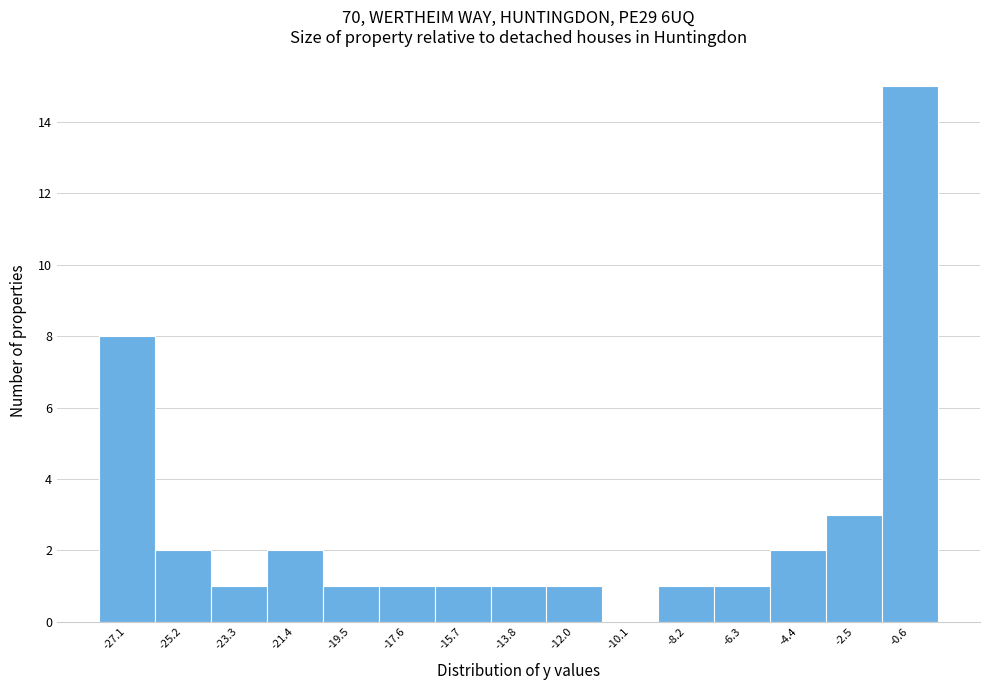

Reading left to right, list every bar in this chart as the range it spans on the x-axis followed by its height. Neither the bar edges nor the heights are printed on the chart, so give them approximately, as read against the axes.

-28.0 to -26.2: 8
-26.2 to -24.2: 2
-24.2 to -22.4: 1
-22.4 to -20.4: 2
-20.4 to -18.6: 1
-18.6 to -16.6: 1
-16.6 to -14.8: 1
-14.8 to -13.0: 1
-13.0 to -11.0: 1
-11.0 to -9.2: 0
-9.2 to -7.2: 1
-7.2 to -5.4: 1
-5.4 to -3.4: 2
-3.4 to -1.6: 3
-1.6 to 0.4: 15